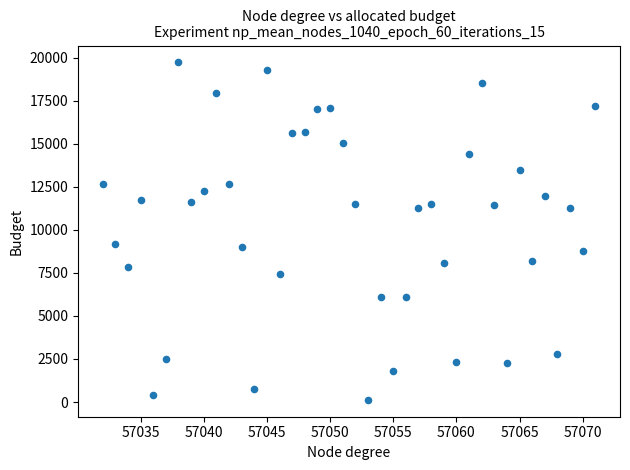

What is the range of Y values (max minus min)?

19595